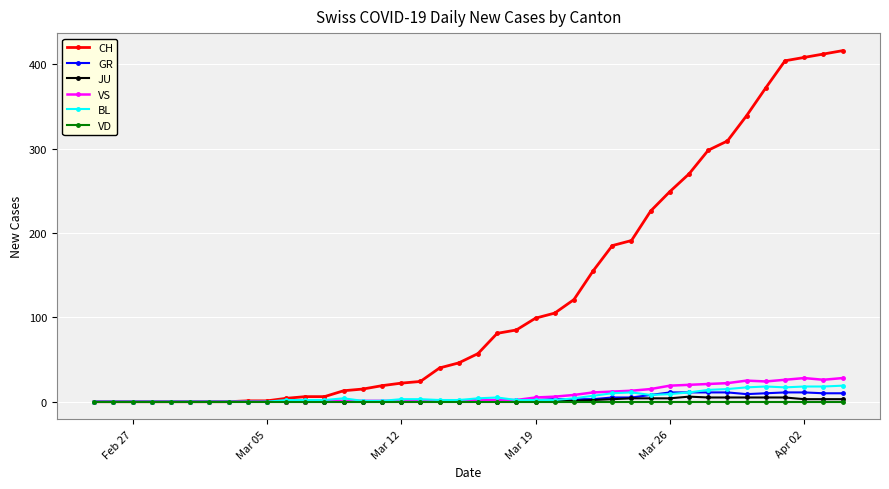

At how many categories does at least one series exceed 365?

5